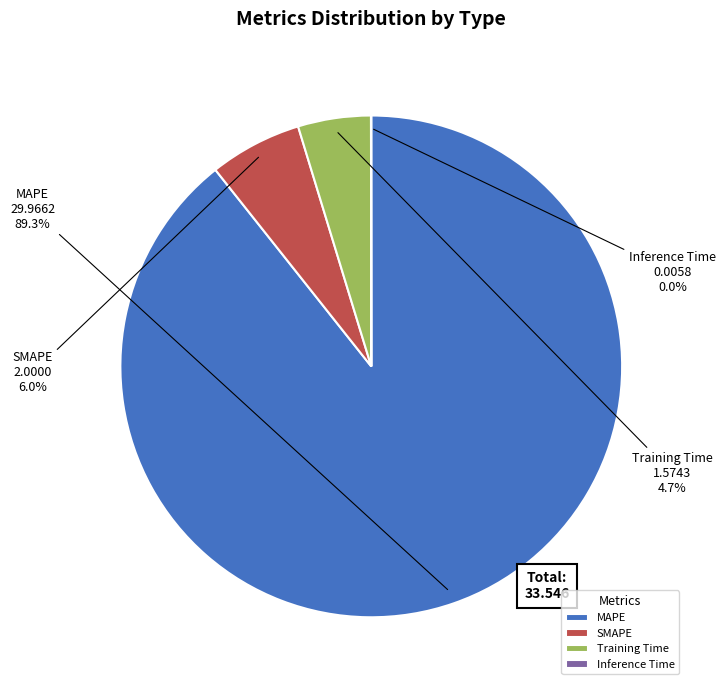

To the nearest percent, what is the average slice percentage?

25%